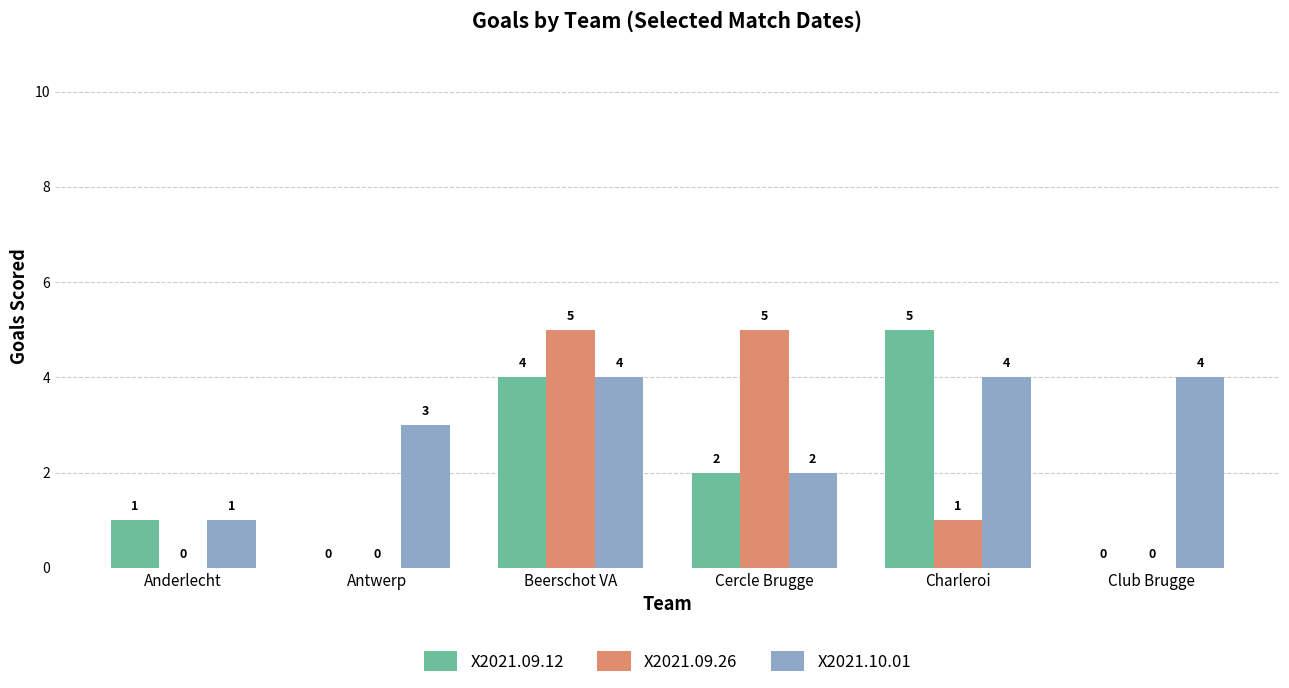

What is the sum of all X2021.10.01 values?

18